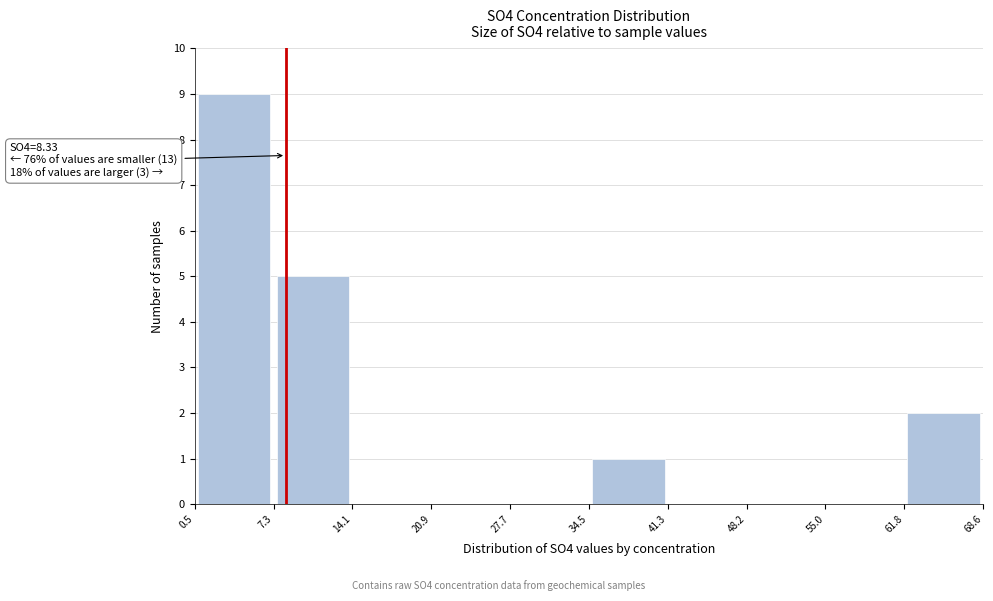

Over which range of the x-axis is the bar tallest?

0.5 to 7.3